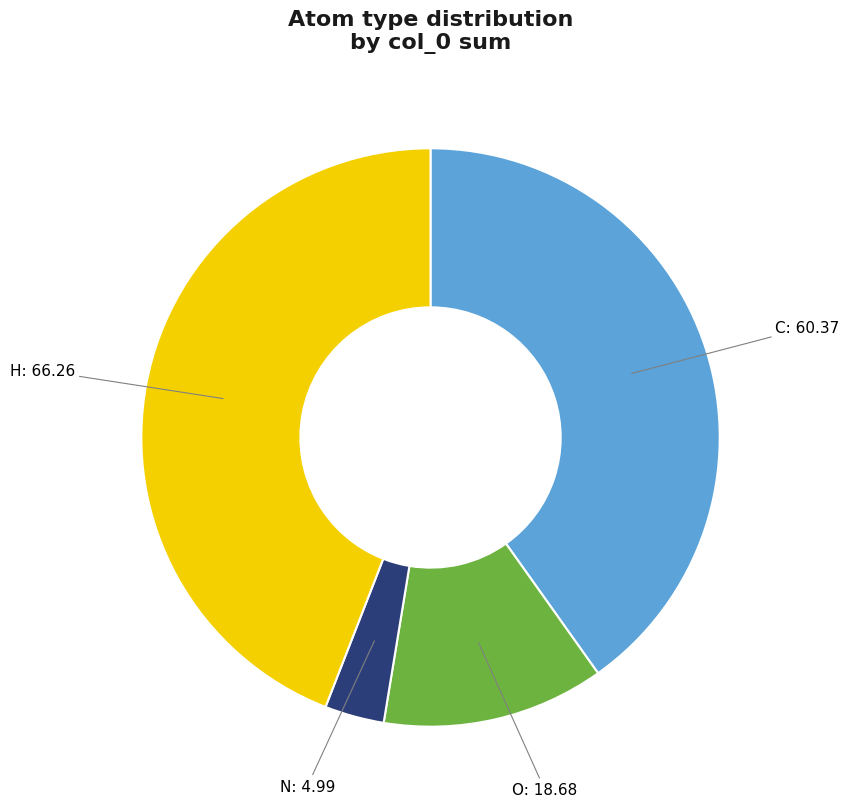

Which has a higher value, N or O?

O